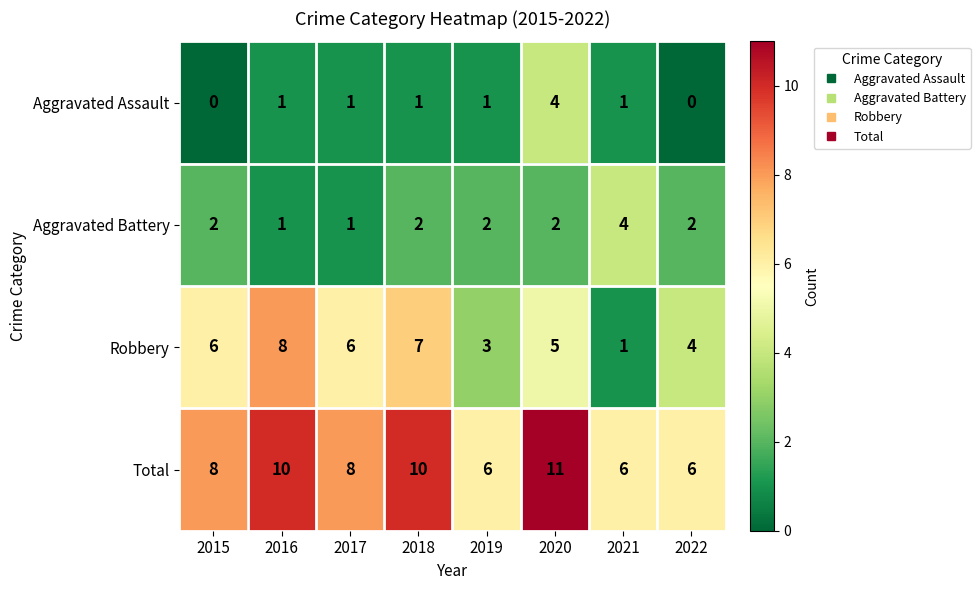

Is it true that Aggravated Battery equals 2 at 2018?

True